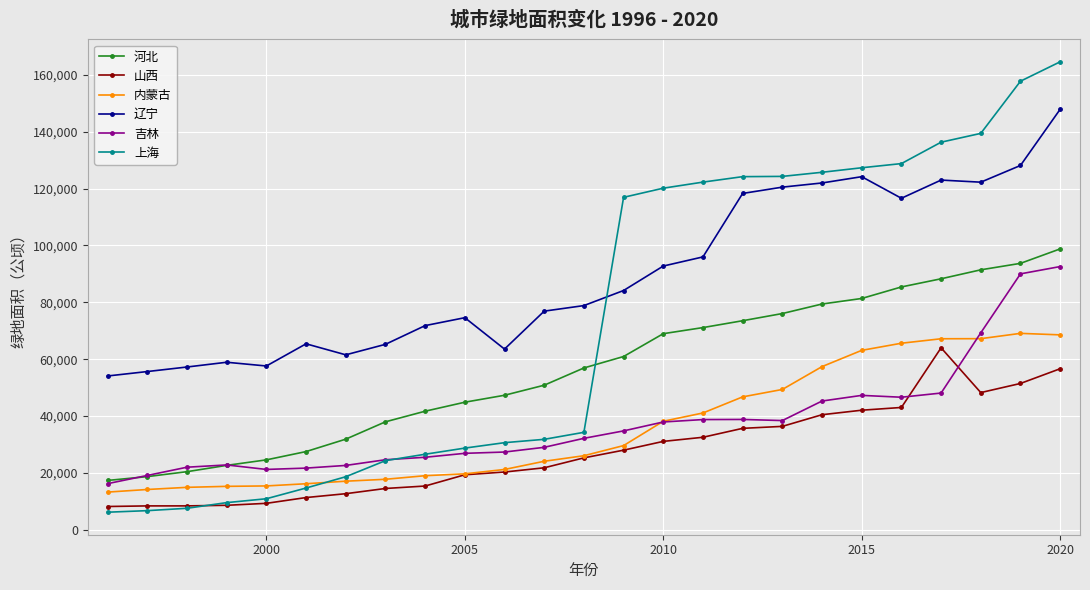

What is the difference between the maximum and minimum values in the 辽宁 series?

93831.5